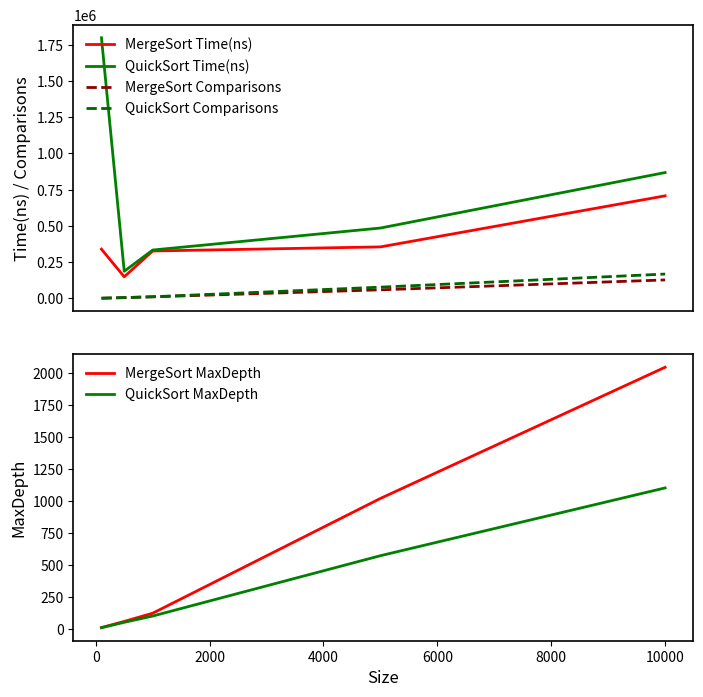

Does the chart have visible grid lines?

No